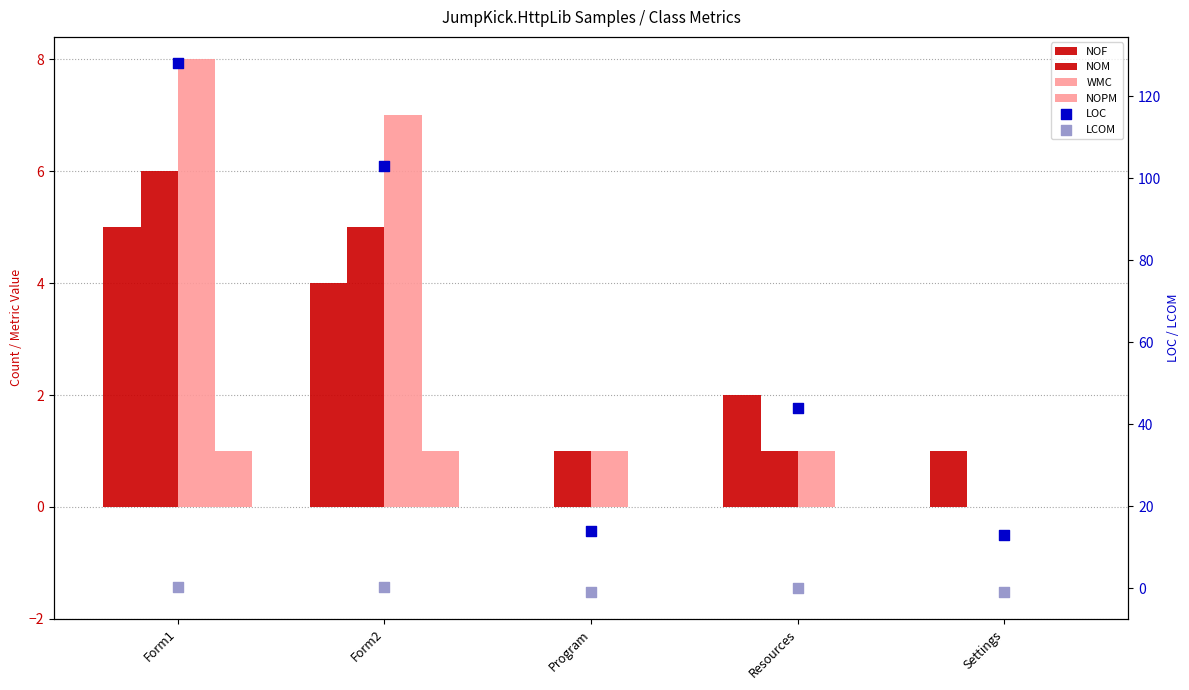

At which category is the sum across all series the highest?

Form1